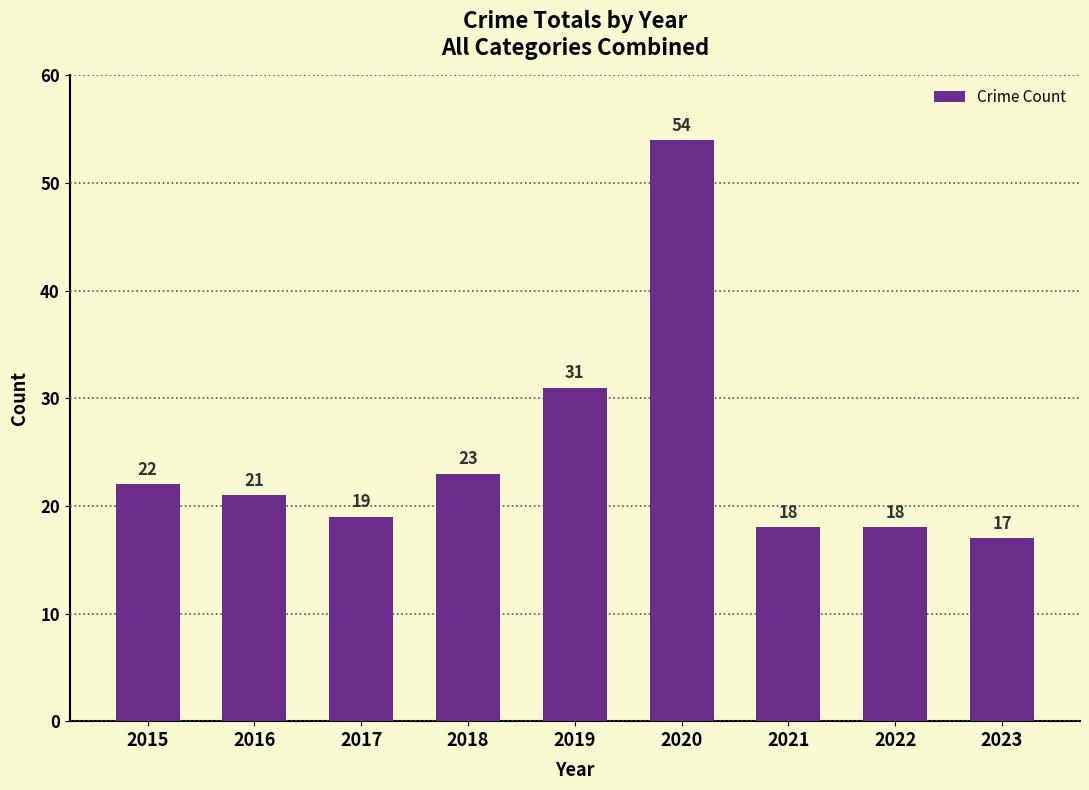

What is the maximum value shown in the chart?

54